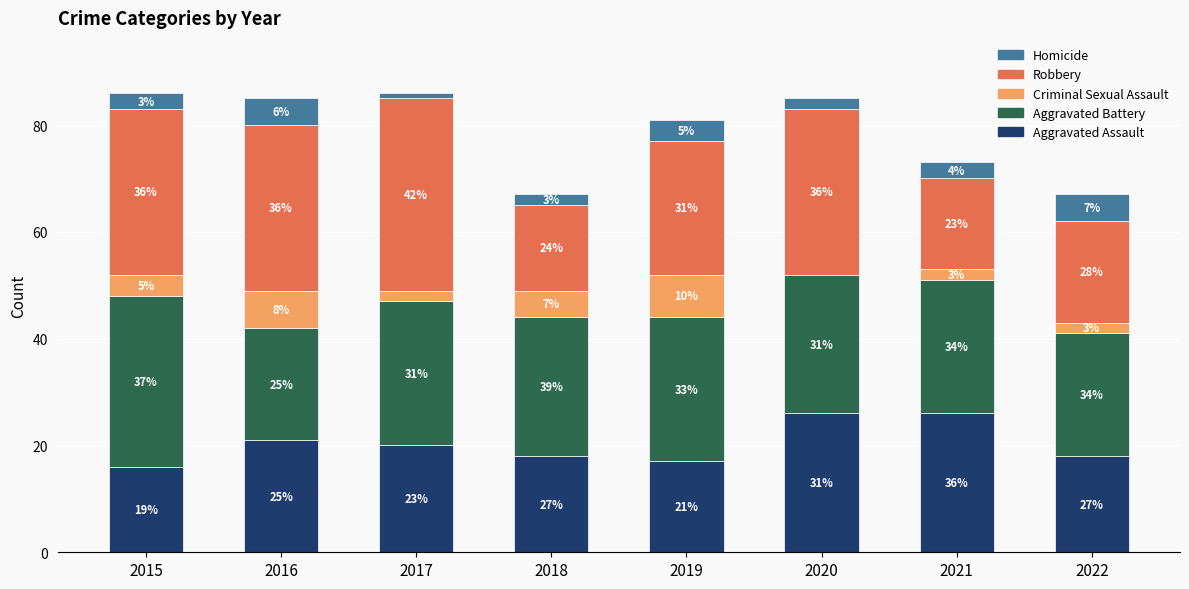

The value of Aggravated Assault at 2019 is 8. True or false?

False